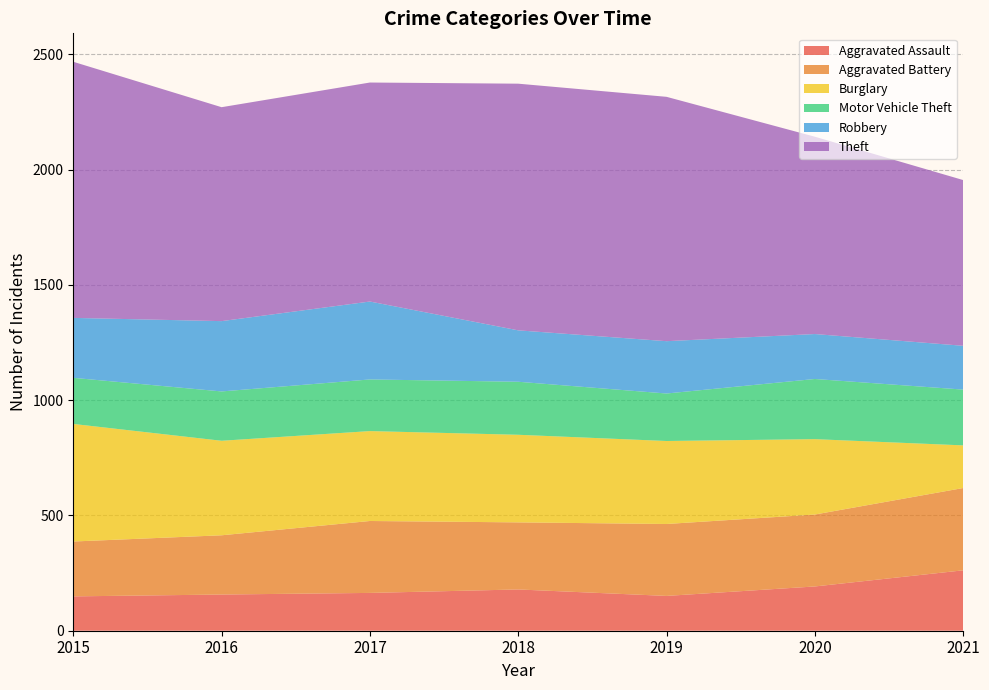

Reading left to right, what are all the values shown in this chart?

Aggravated Assault: 149	157	164	179	151	192	262
Aggravated Battery: 238	257	312	291	312	312	357
Burglary: 510	410	390	380	360	327	185
Motor Vehicle Theft: 200	214	224	230	206	261	242
Robbery: 260	305	338	223	227	195	190
Theft: 1111	928	950	1070	1060	856	719